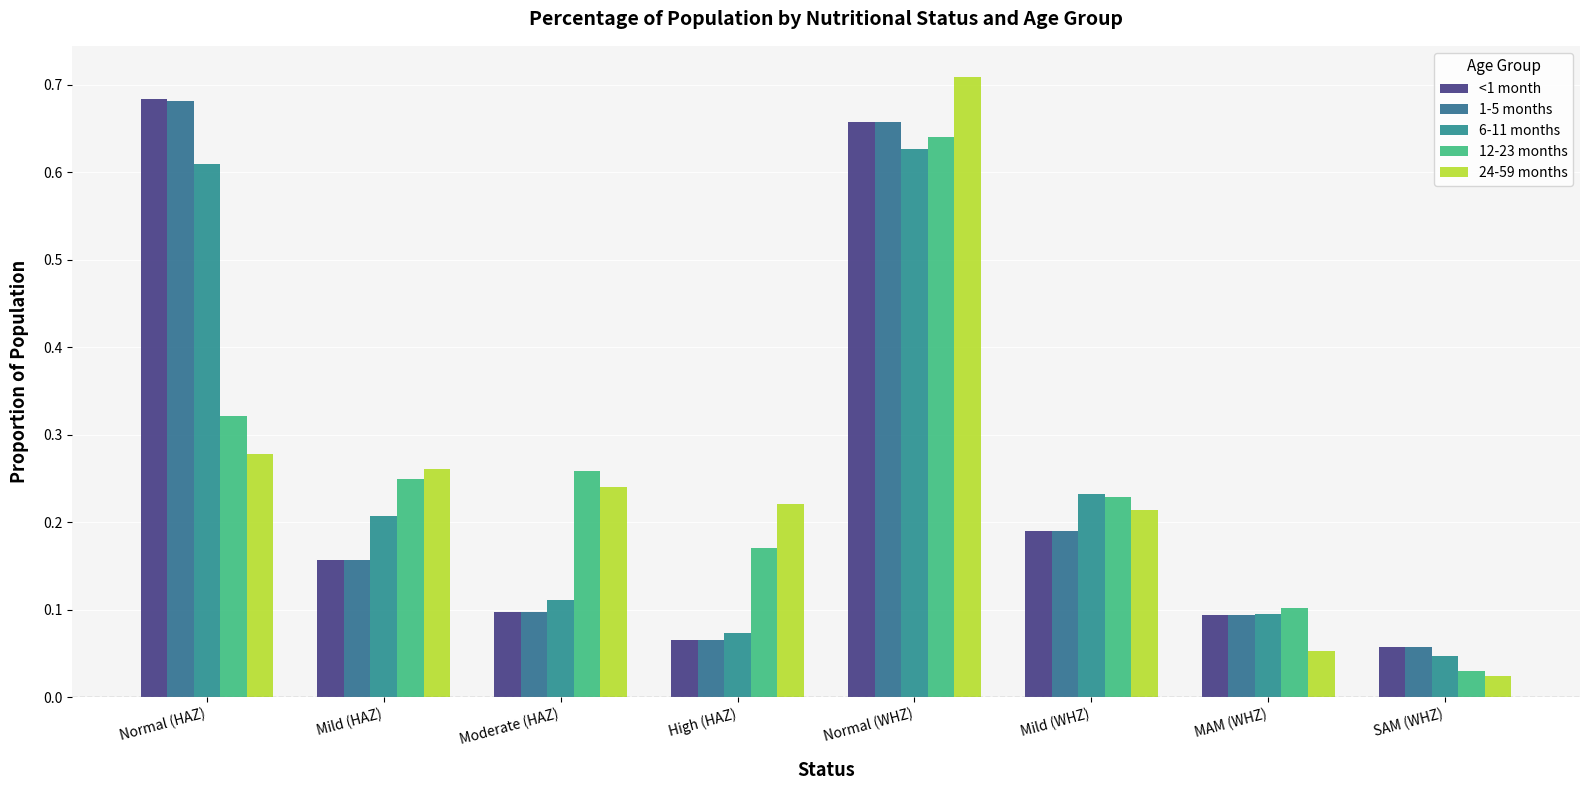

What is the difference between the maximum and minimum values in the 24-59 months series?

0.7